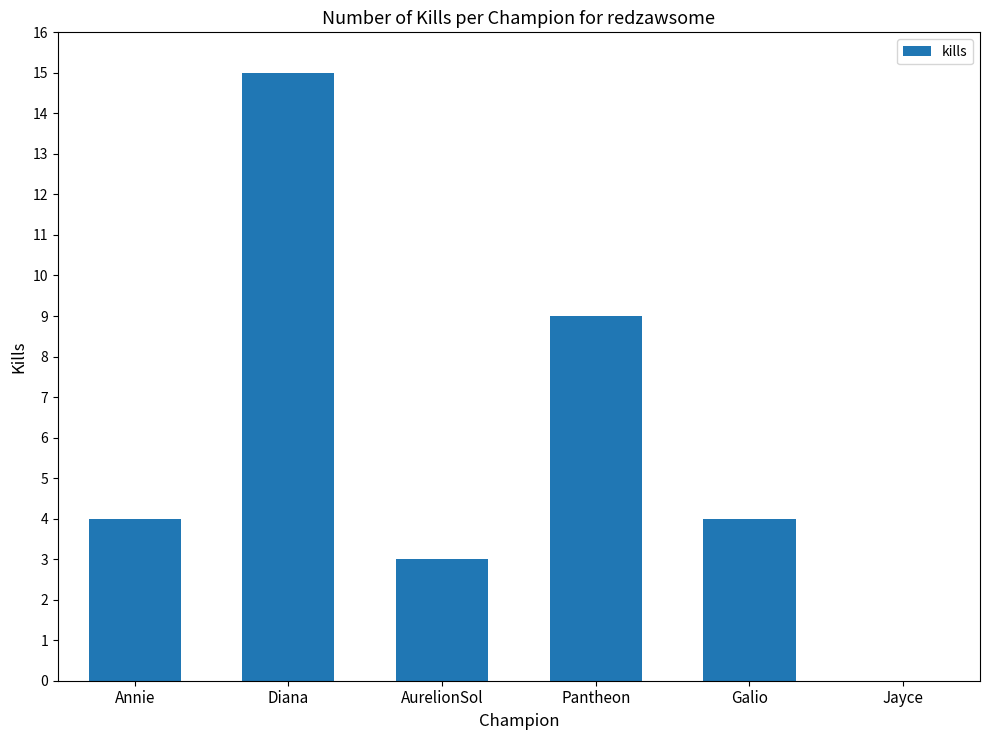

Read the value at Galio.

4